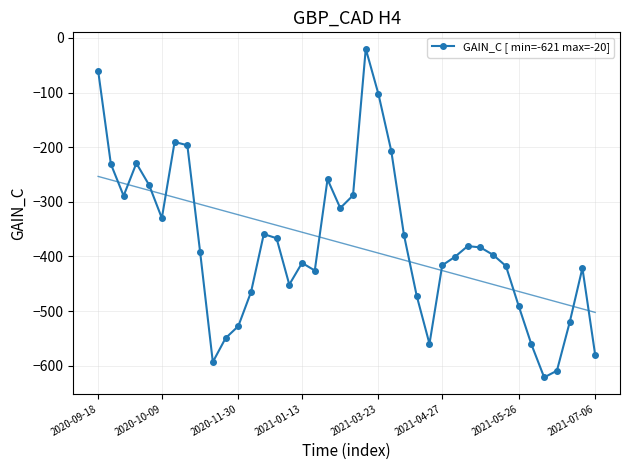

True or false: GAIN_C [ min=-621 max=-20] has more than 0 interior local peaks.

True